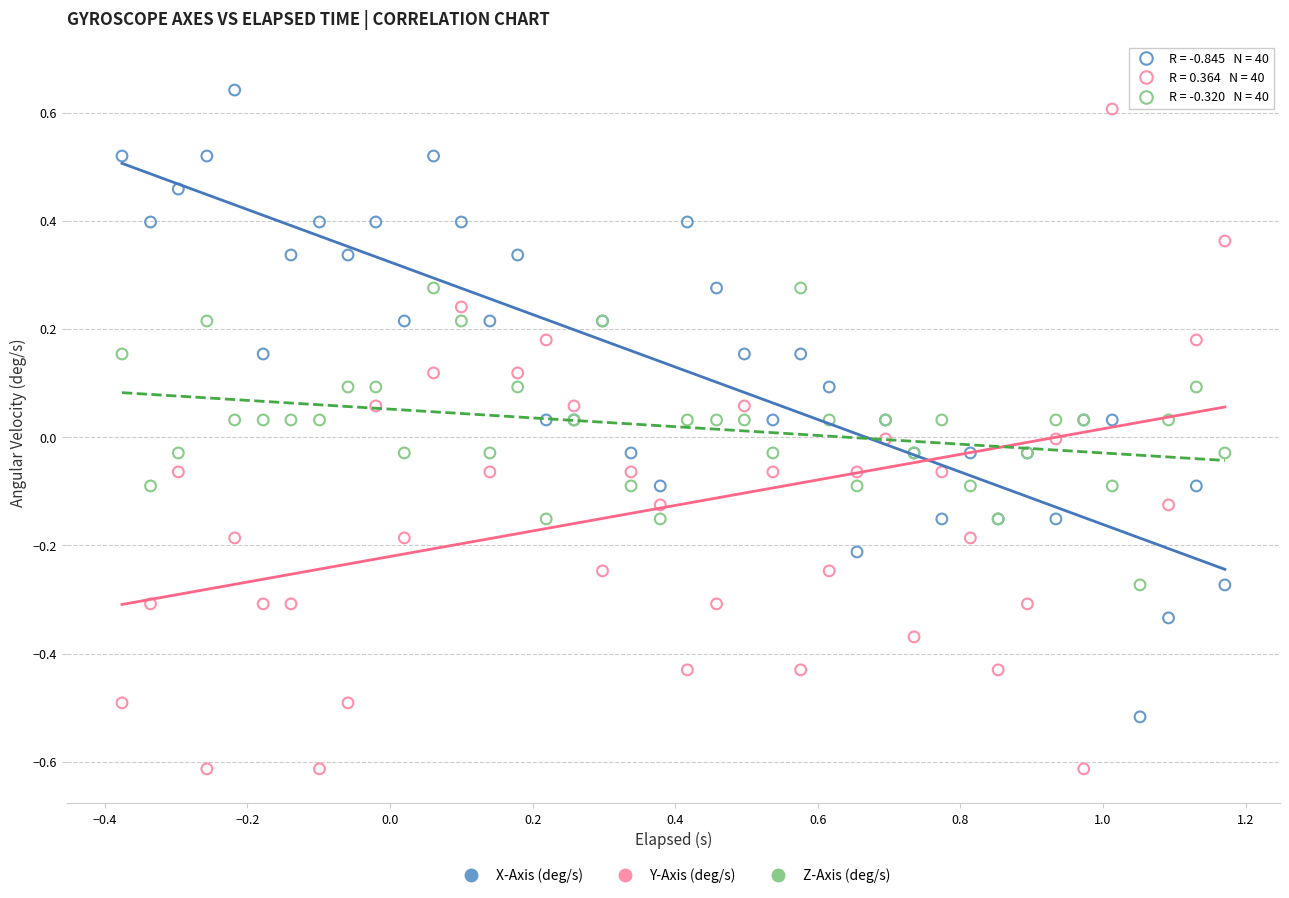

What are all the series names shown in the legend?

X-Axis (deg/s), Y-Axis (deg/s), Z-Axis (deg/s)